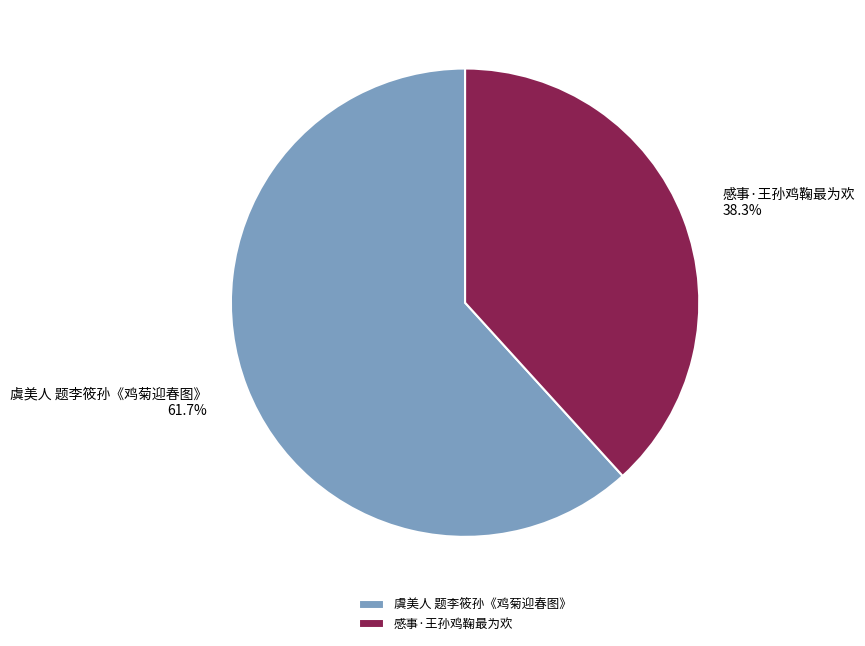

The 虞美人 题李筱孙《鸡菊迎春图》 slice represents 62% of the pie. True or false?

True